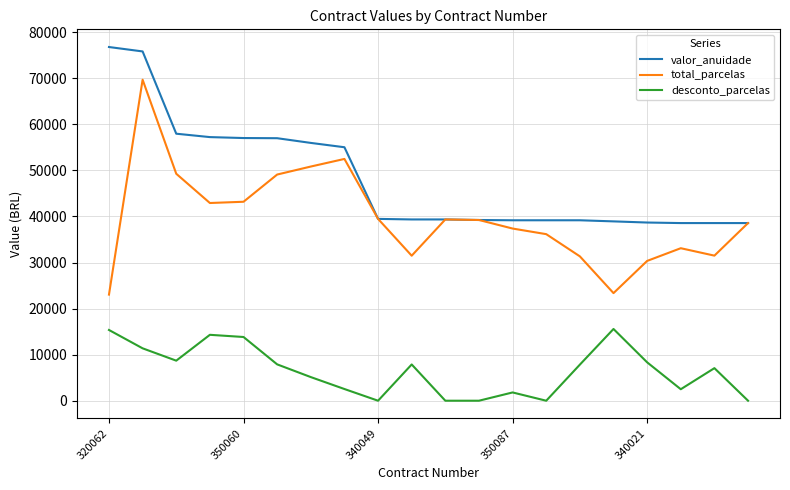

Rank the series by their average value, from highest to lowest.

valor_anuidade, total_parcelas, desconto_parcelas